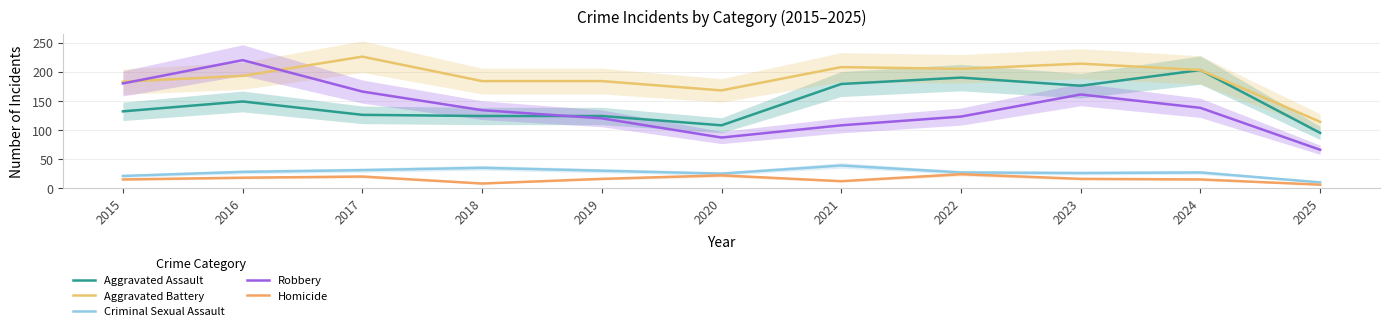

What is the total value across all series at 2022?

569